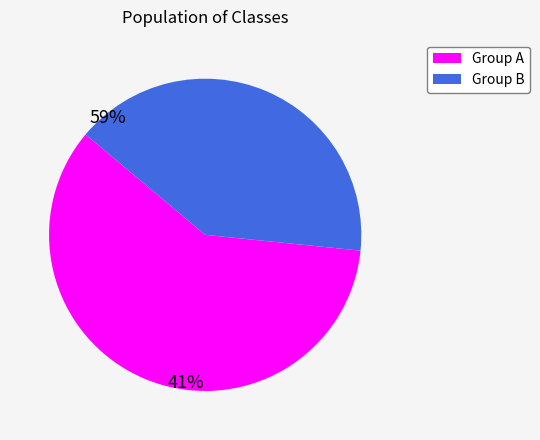

Does any single category account for the majority?

Yes